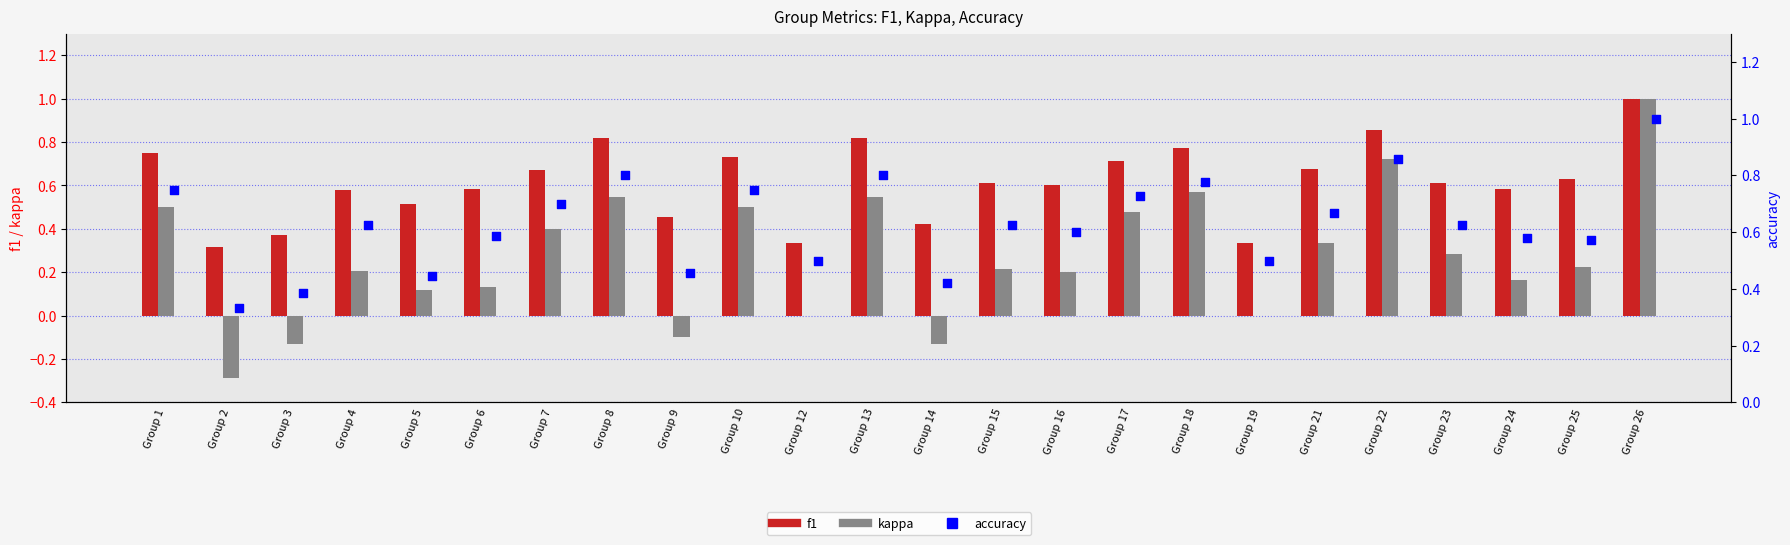

Which series contains the highest Y value?

f1